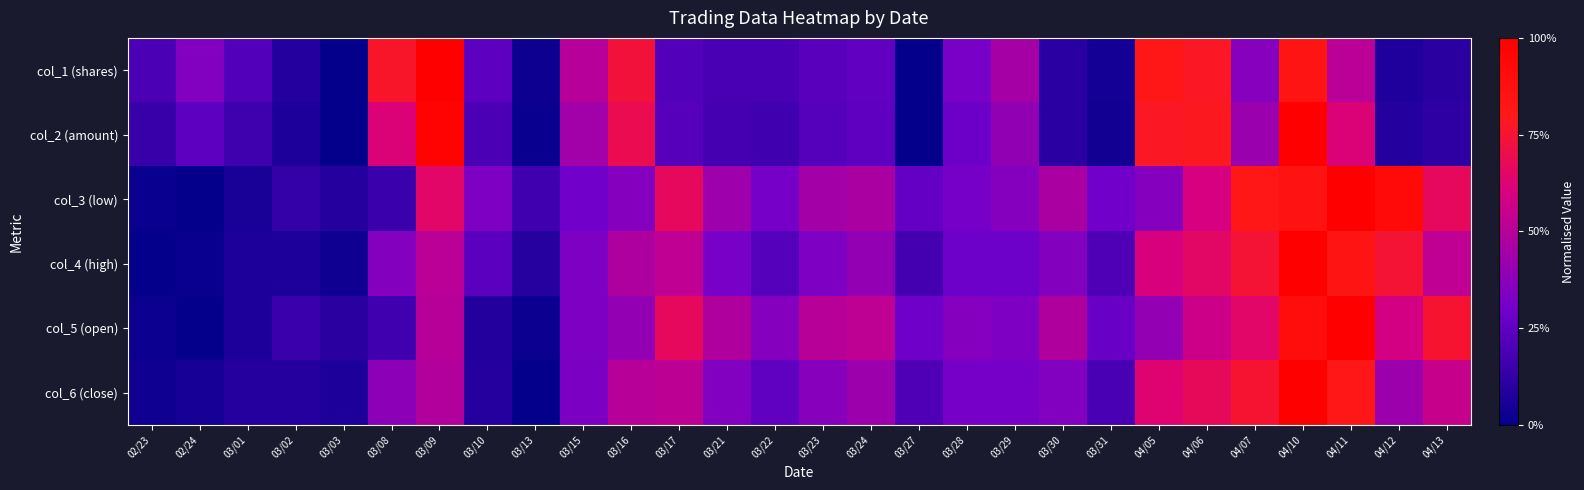

Which label corresponds to the smallest value in the chart?

03/03